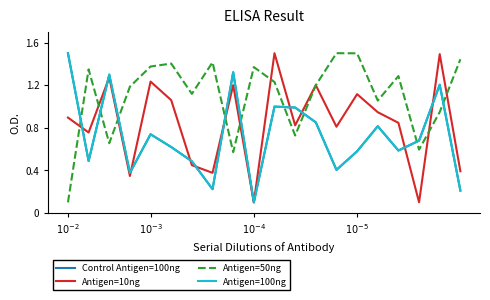

What is the label of the 10th point from the left?

9